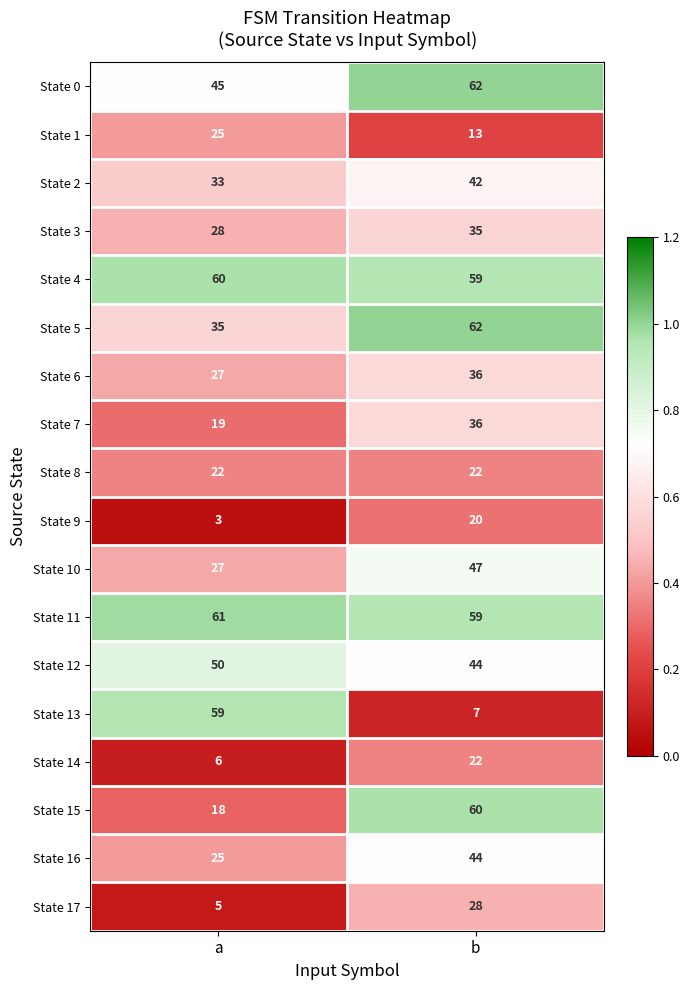

At which label is State 2 closest to 37?

a